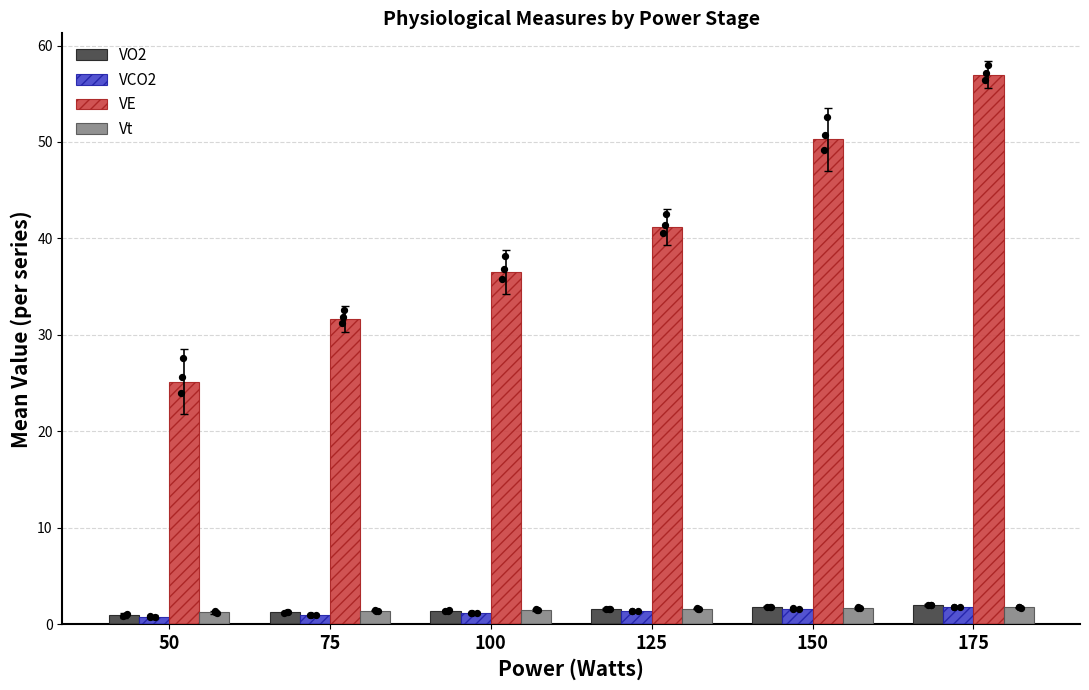

Which series reaches the maximum Y coordinate?

VE